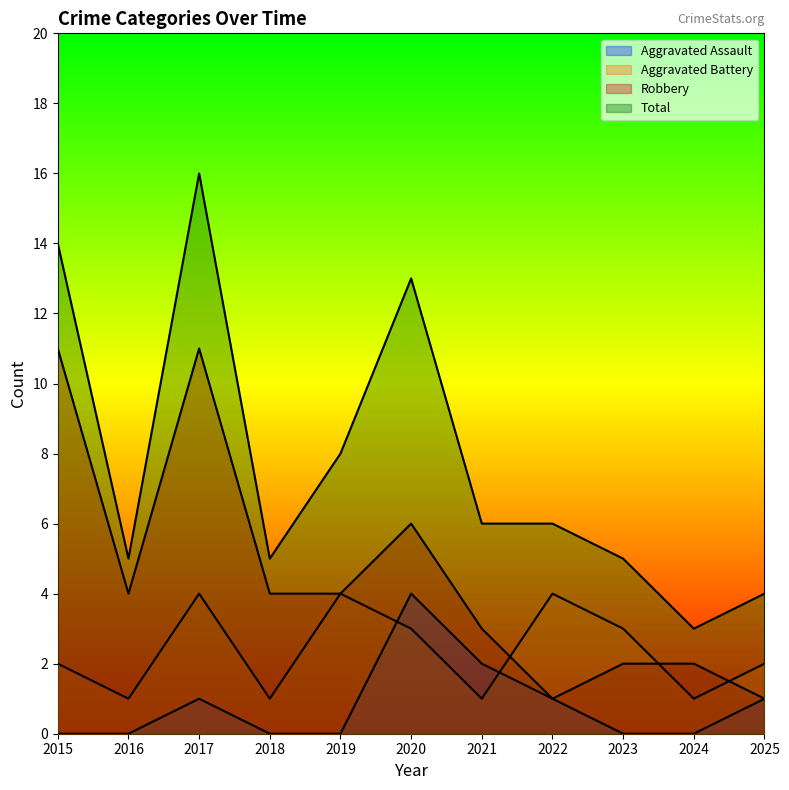

Reading left to right, extract all data points from this chart.

Aggravated Assault: 0	0	1	0	0	4	2	1	0	0	1
Aggravated Battery: 2	1	4	1	4	3	1	4	3	1	2
Robbery: 11	4	11	4	4	6	3	1	2	2	1
Total: 14	5	16	5	8	13	6	6	5	3	4